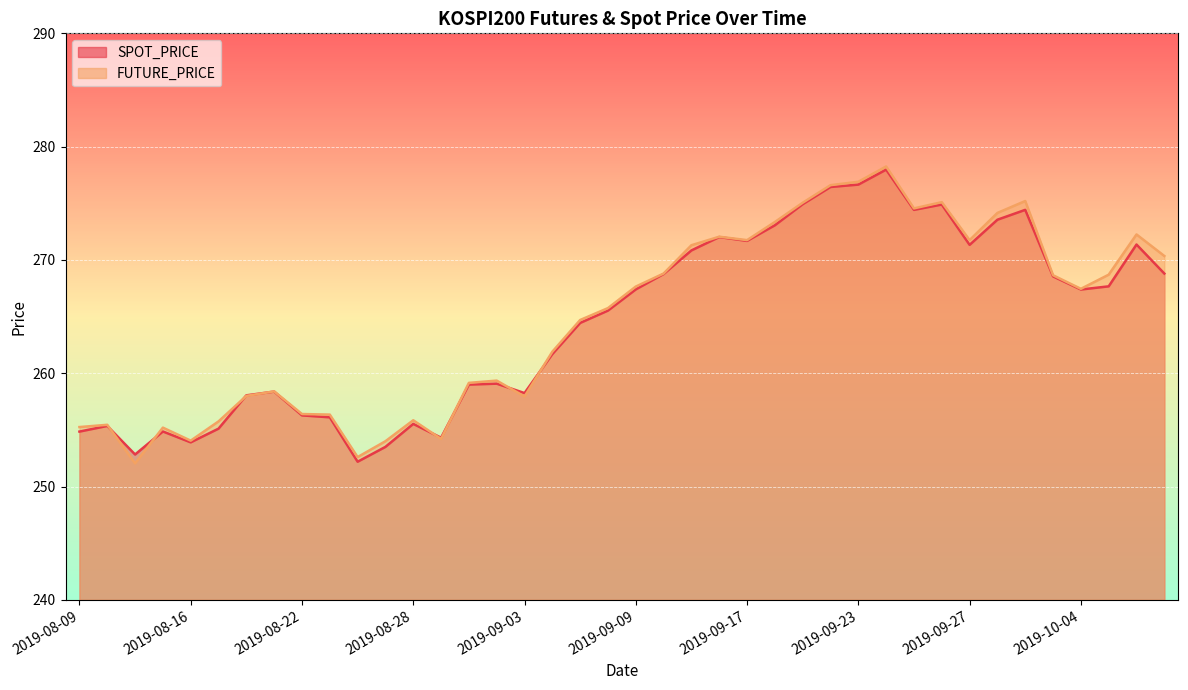

How many values in the FUTURE_PRICE series exceed 267?

20